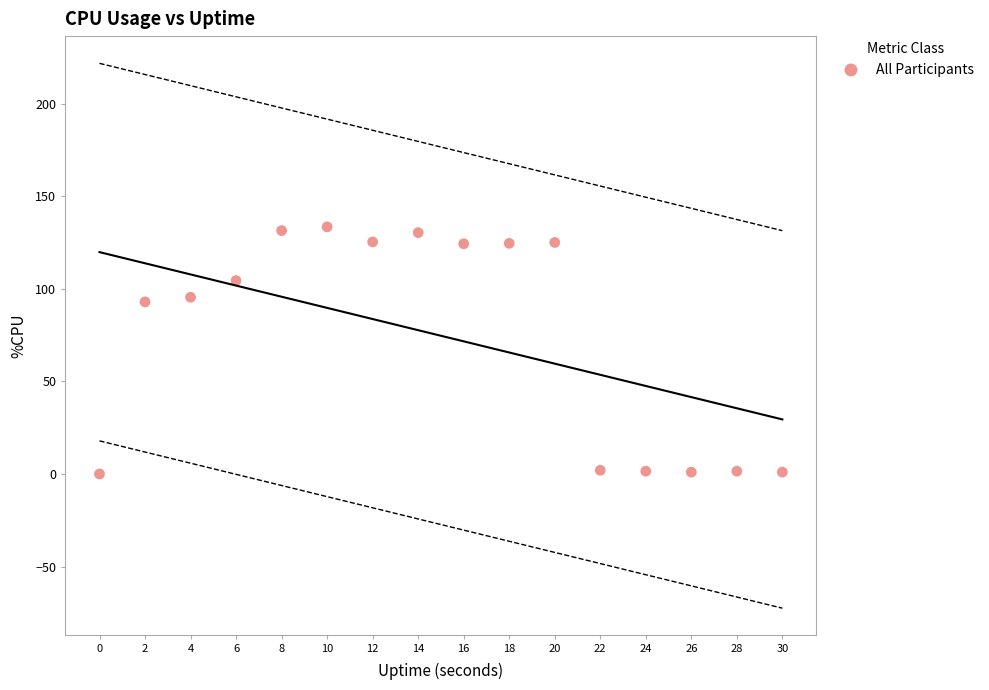

What is the range of X values (max minus min)?

30.0